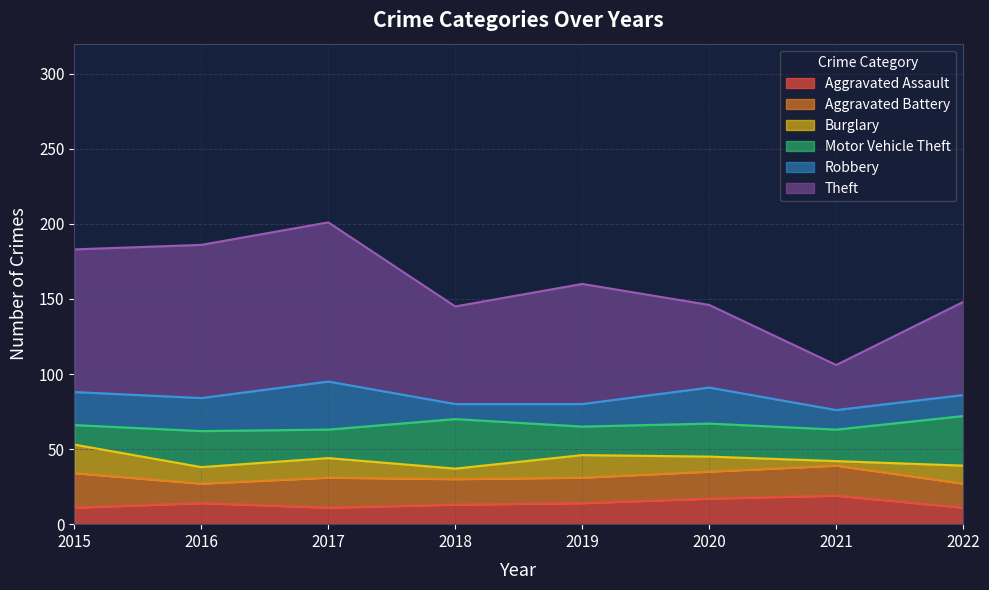

How many values in the Robbery series are below 22?

4